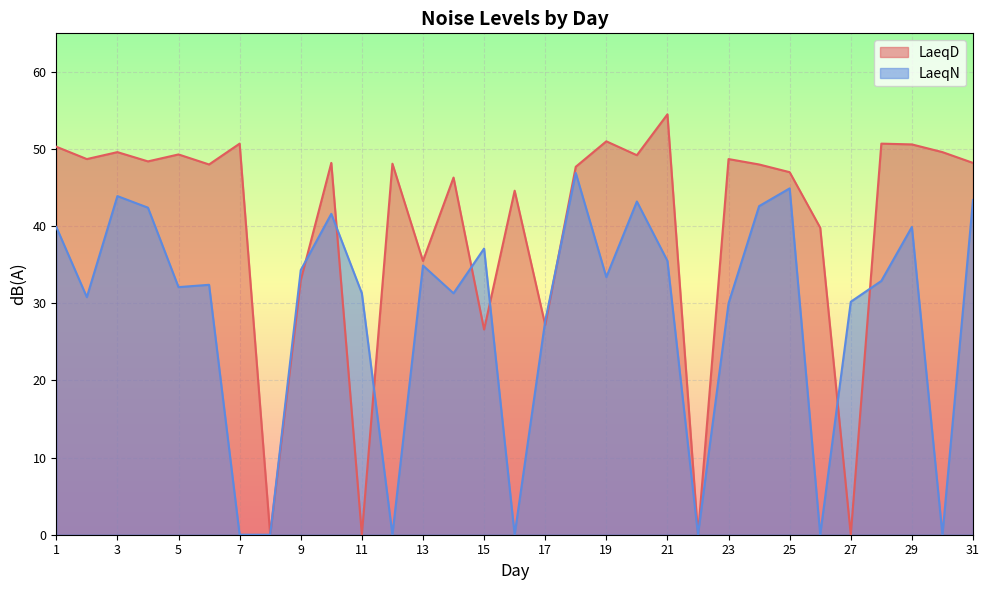

What are all the series names shown in the legend?

LaeqD, LaeqN